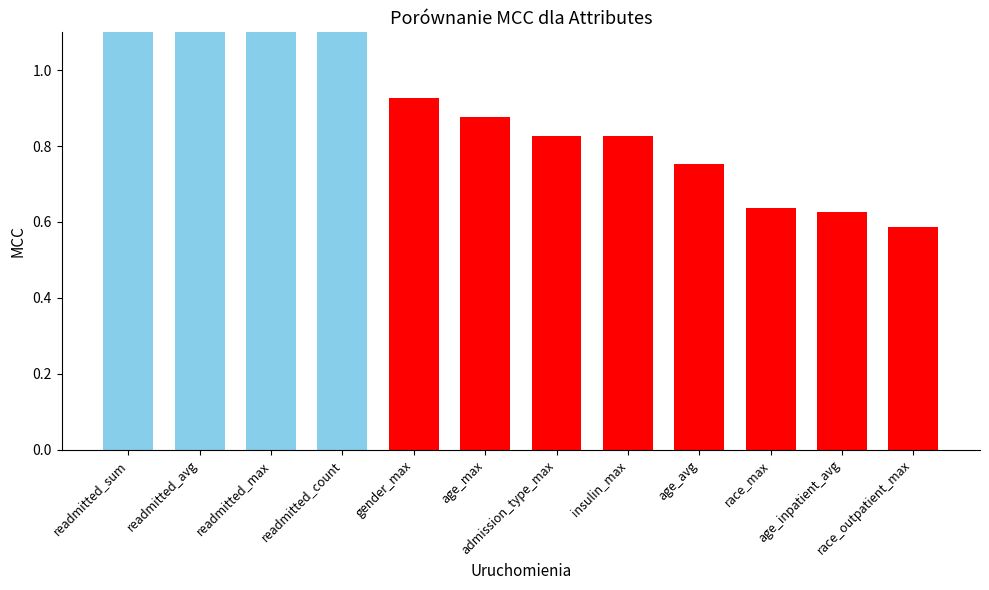

True or false: the data shows 1.4 at readmitted_max.

True